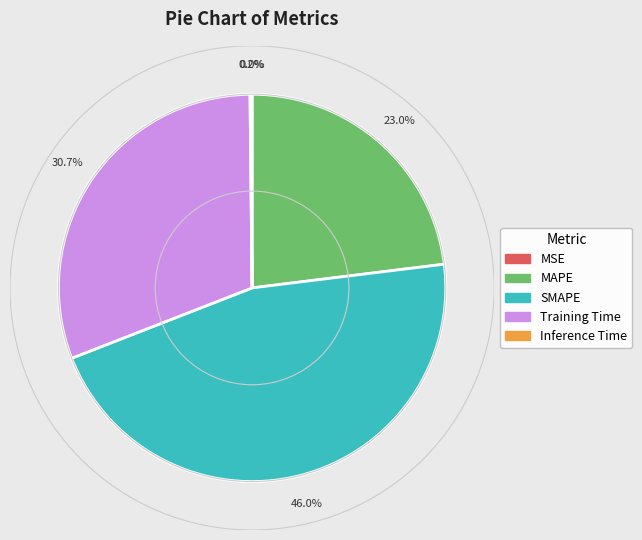

Is it true that SMAPE is 55% of the pie?

False